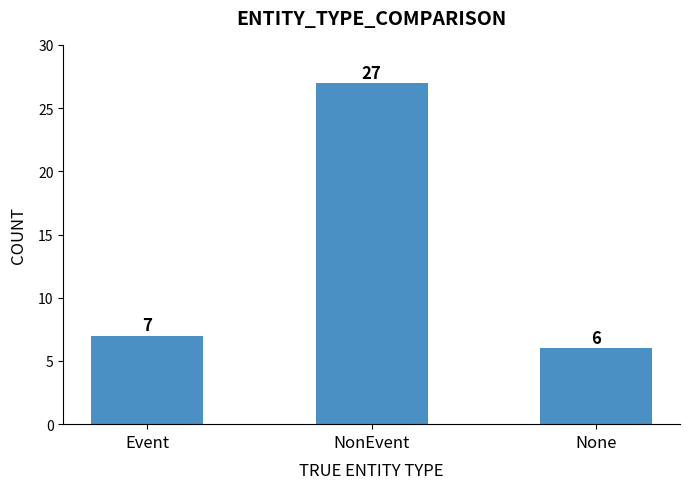

Count the number of data series in this chart.

1